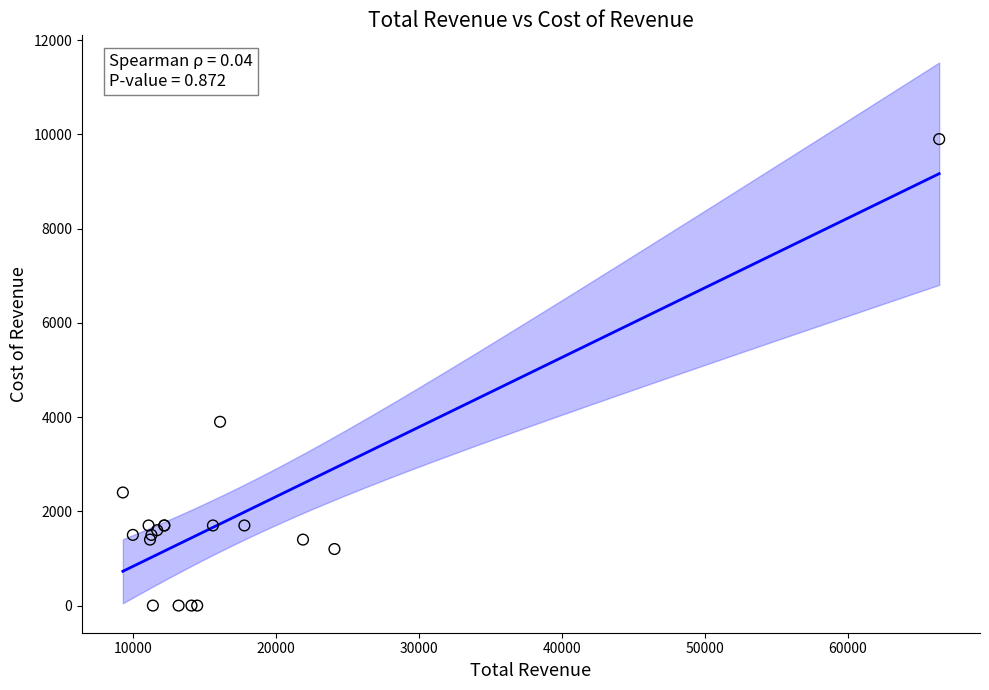

What Y value in the scatter plot is closest to 4950?

3900